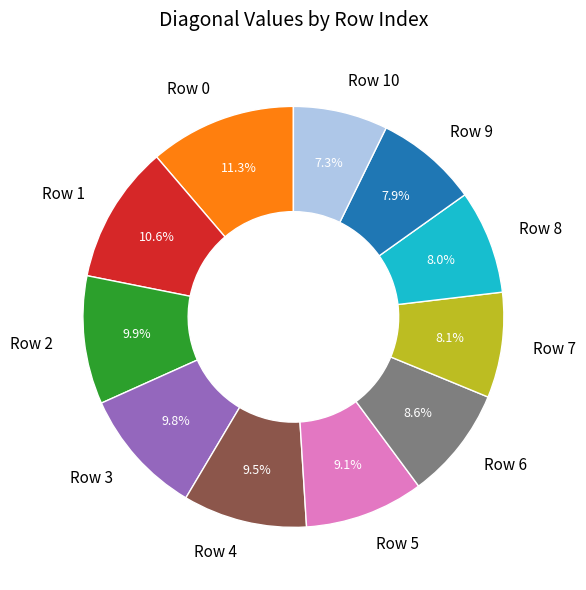

True or false: Row 2 accounts for 1% of the total.

False